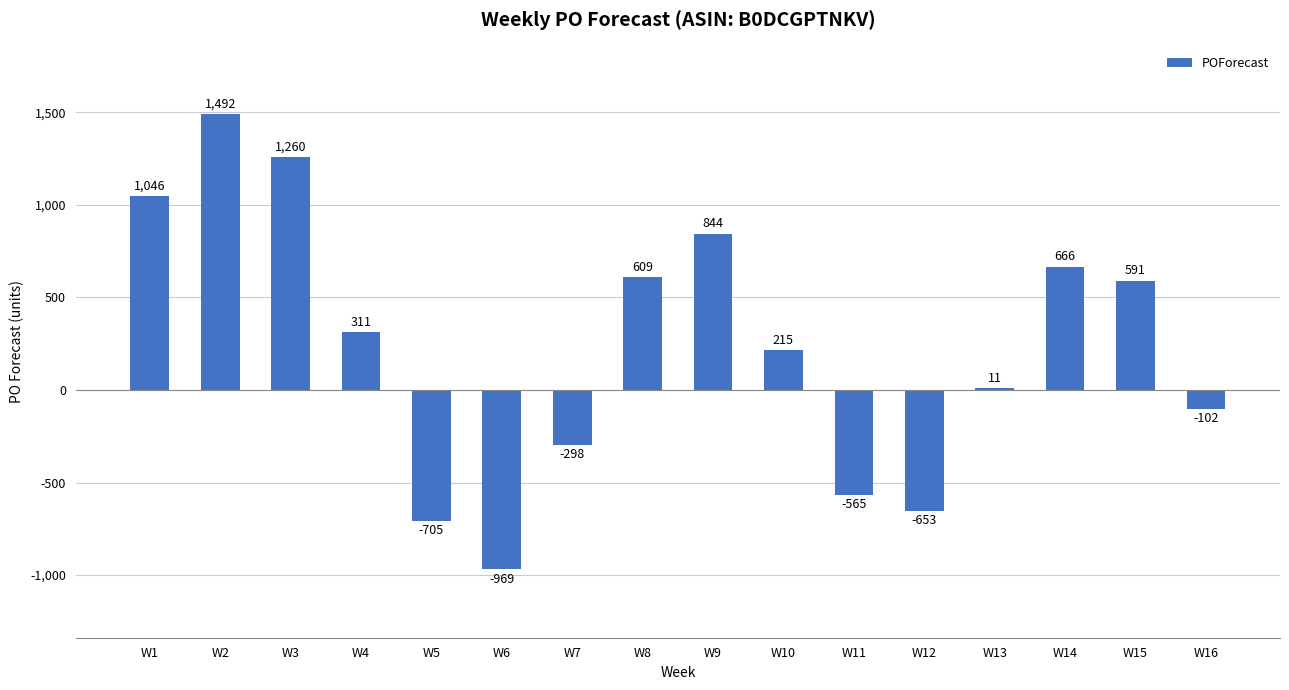

What is the average value?

235